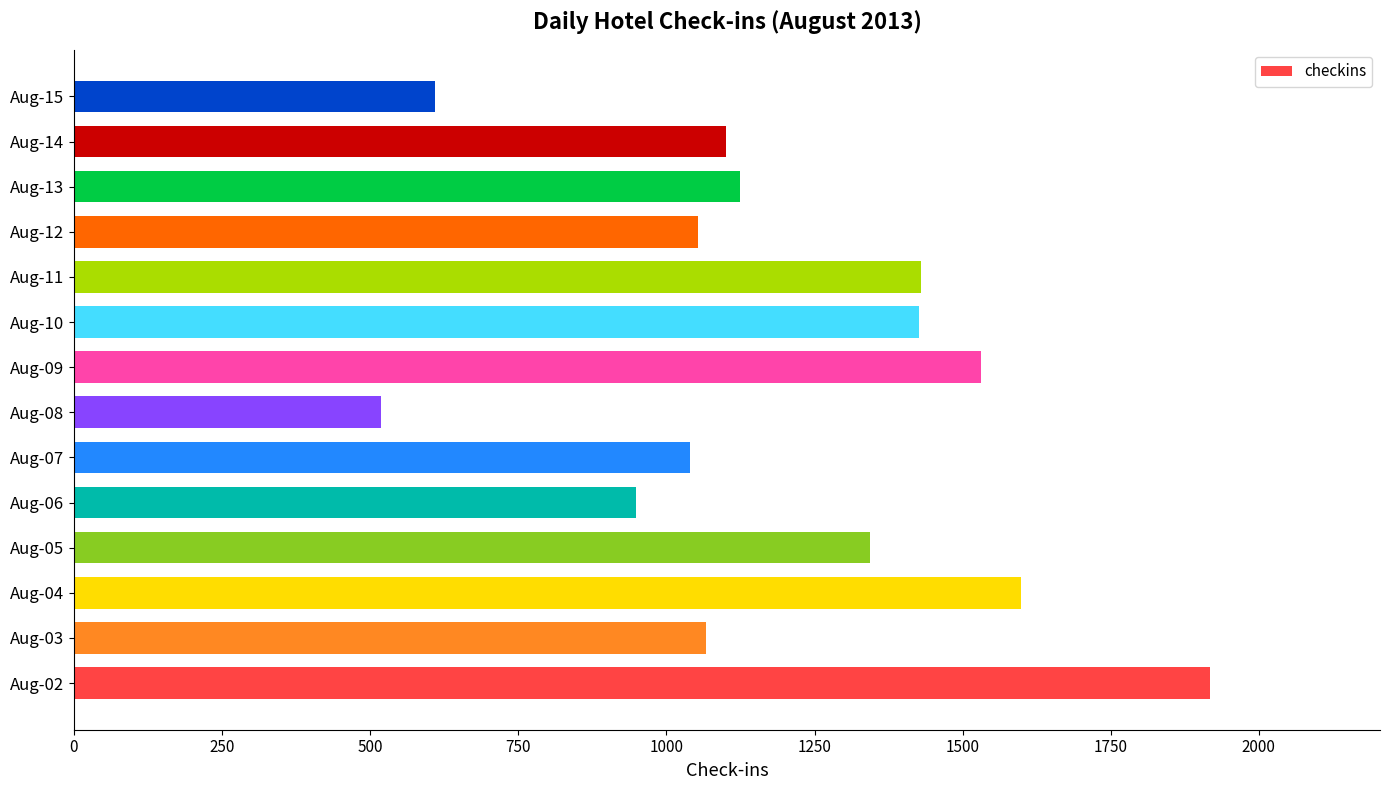

At which label is the value closest to 1218?

Aug-13